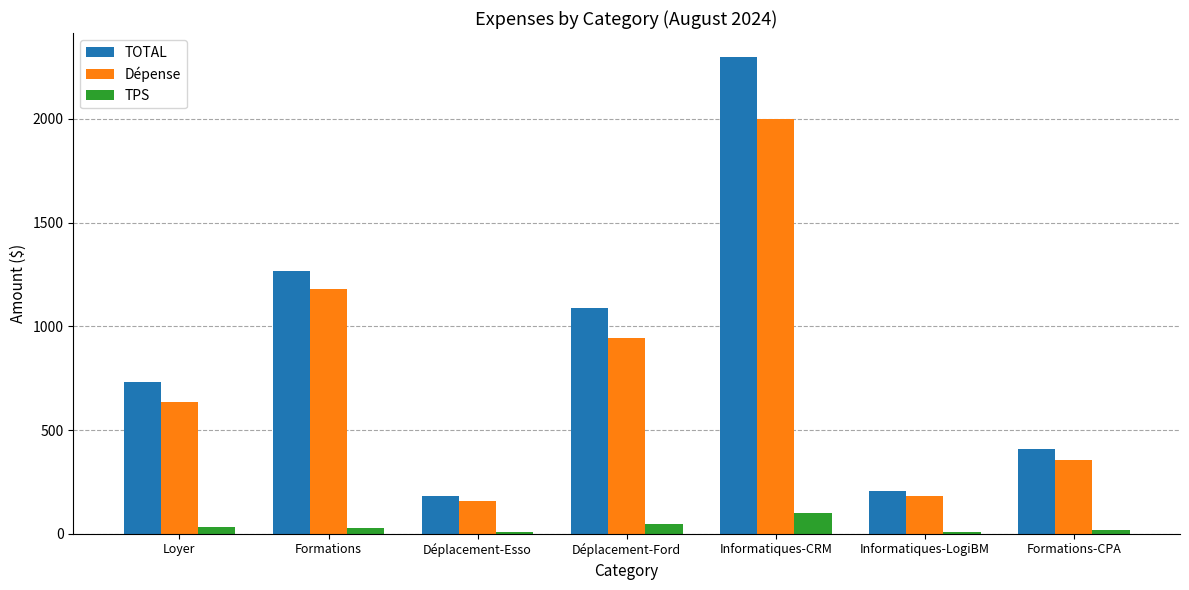

Which series changed the most between Déplacement-Esso and Déplacement-Ford?

TOTAL